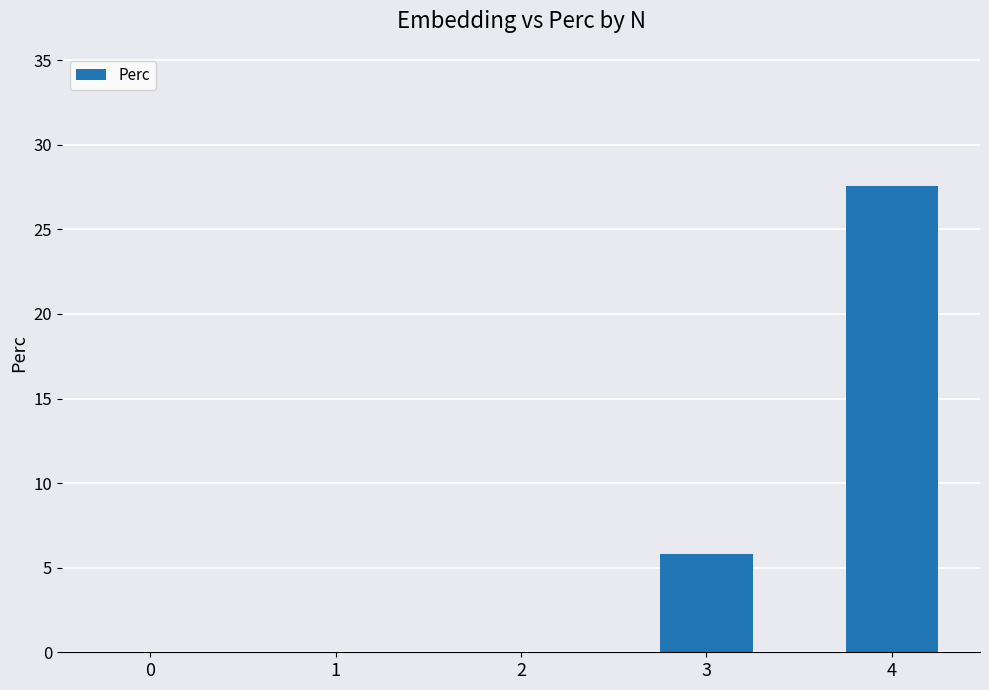

Are the bars horizontal?

No